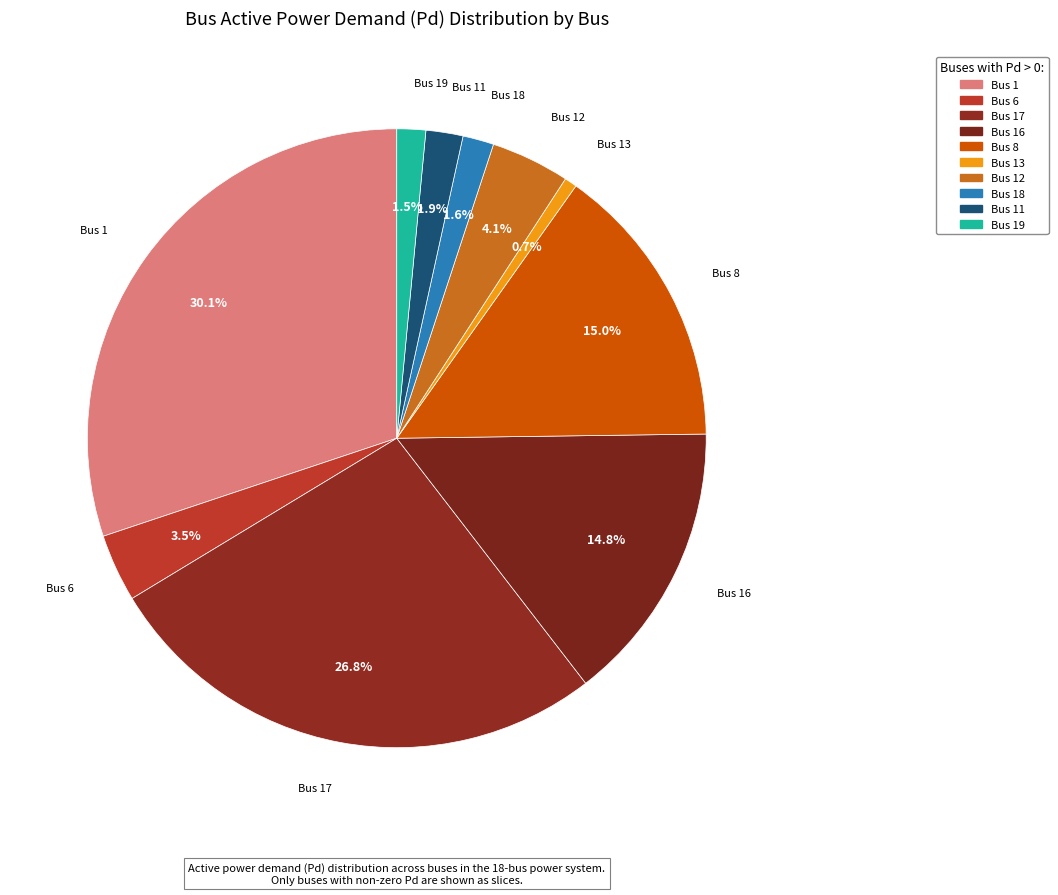

How many slices are in this pie chart?

10